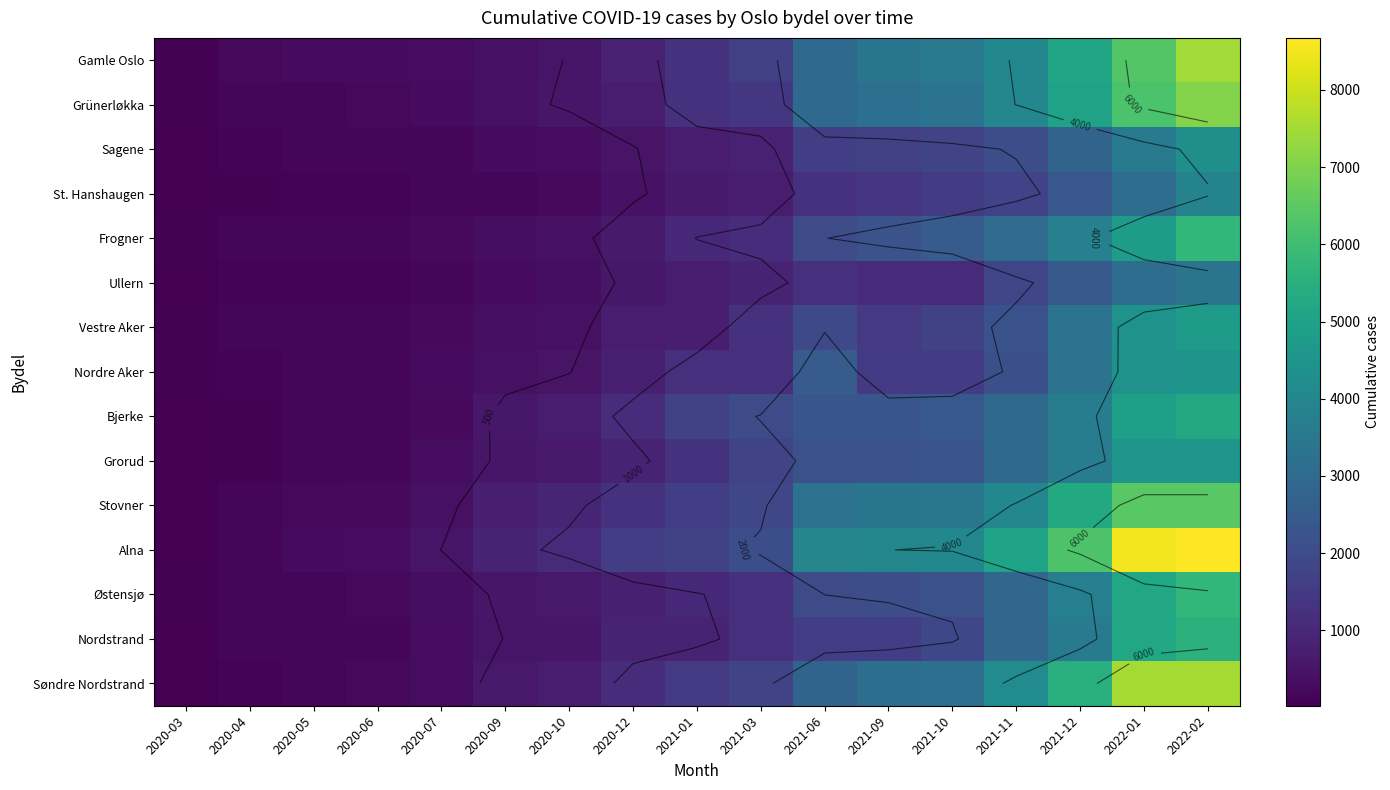

Rank the categories by Bjerke value from lowest to highest.

2020-03, 2020-04, 2020-05, 2020-06, 2020-07, 2020-09, 2020-10, 2020-12, 2021-01, 2021-03, 2021-06, 2021-09, 2021-10, 2021-11, 2021-12, 2022-01, 2022-02